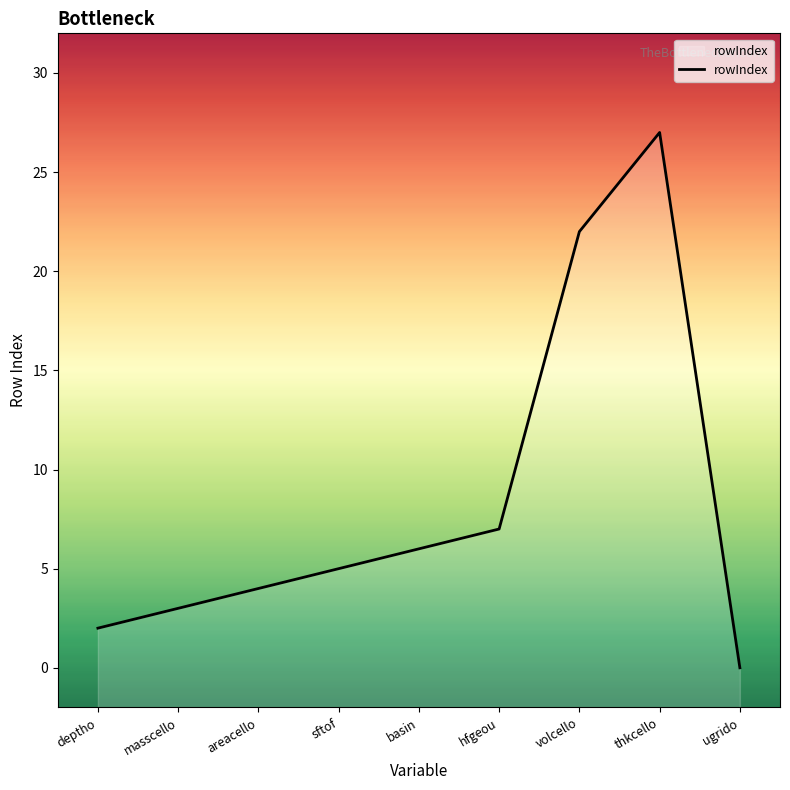

How many lines are shown in the chart?

1